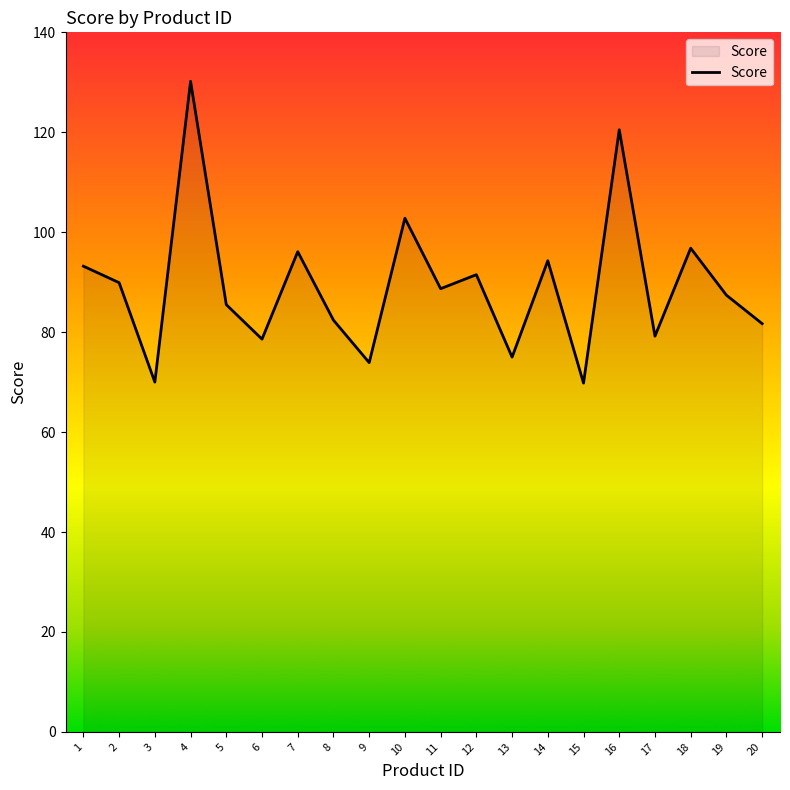

What is the smallest value displayed?

69.8